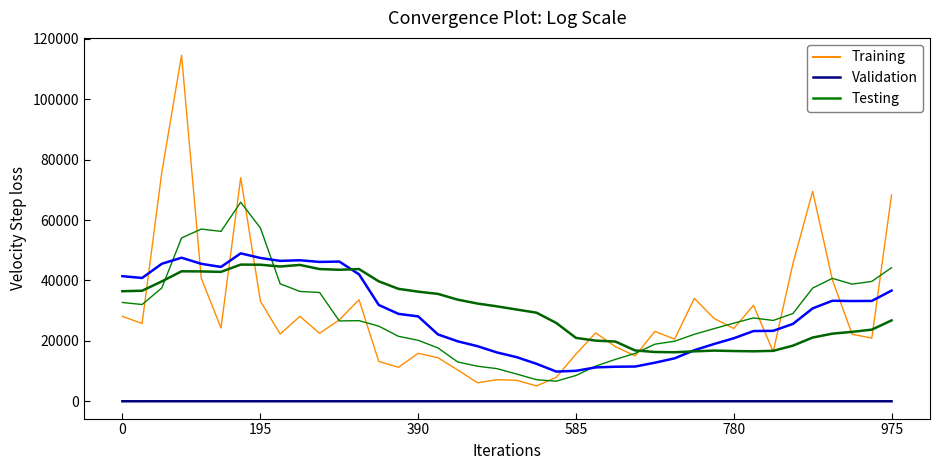

Reading left to right, what are all the values shown in this chart?

volume: 28109.4	25773.4	75828.6	114524.8	40766.2	24283.9	74018.7	33147.4	22278.4	28121.1	22527.2	26965.3	33619.8	13206.9	11267.2	15911.1	14437.6	10398.7	6161.2	7179.2	6962.9	5096.6	7960.2	15651.6	22655.2	18096.6	15039.0	23137.9	20574.8	34081.0	27460.4	24109.0	31776.4	16427.5	45545.6	69484.3	40239.3	22216.8	20937.0	68261.4
ma5: 30.9	30.9	31.0	31.0	31.0	31.0	30.5	29.6	28.9	28.5	28.4	28.9	29.4	29.9	30.2	30.4	30.1	29.8	29.5	29.2	28.9	28.9	28.8	28.9	29.1	29.3	29.4	29.6	29.7	29.8	30.0	30.4	30.4	30.4	30.4	30.7	30.8	30.9	31.1	30.4
v_ma5: 32712.6	32045.5	37525.8	54057.0	57000.5	56235.4	65884.4	57348.2	38898.9	36369.9	36018.6	26607.9	26702.4	24888.1	21517.3	20194.1	17688.5	13044.3	11635.1	10817.5	9027.9	7159.7	6672.0	8570.1	11665.3	13892.0	15880.5	18916.0	19900.7	22185.9	24058.6	25872.6	27600.3	26770.9	29063.8	37468.6	40694.6	38782.7	39684.6	44227.8
v_ma10: 41419.8	40822.1	45520.8	47523.7	45506.3	44474.0	48965.0	47437.0	46477.9	46685.2	46127.0	46246.2	42025.3	31893.5	28943.6	28106.3	22148.2	19873.3	18261.6	16167.4	14611.0	12424.1	9858.1	10102.6	11241.4	11460.0	11520.1	12794.0	14235.4	16925.6	18975.3	20876.6	23258.2	23335.8	25624.8	30763.6	33283.6	33191.5	33227.7	36645.8
v_ma20: 36440.2	36598.4	39690.7	43028.0	42990.7	42840.8	45248.0	45209.7	44614.5	45134.5	43773.4	43534.2	43773.1	39708.6	37224.9	36290.2	35556.6	33655.2	32369.8	31426.3	30369.0	29335.2	25941.7	20998.1	20092.5	19783.2	16834.2	16333.7	16248.5	16546.5	16793.2	16650.3	16558.2	16719.2	18433.1	21111.8	22401.9	22992.8	23731.6	26785.7
ma10: 30.4	30.6	31.0	31.1	31.0	30.9	30.7	30.3	29.9	29.7	29.7	29.7	29.5	29.4	29.4	29.4	29.5	29.6	29.7	29.7	29.6	29.5	29.3	29.2	29.2	29.1	29.1	29.2	29.3	29.5	29.7	29.9	30.0	30.0	30.1	30.4	30.6	30.7	30.7	30.4